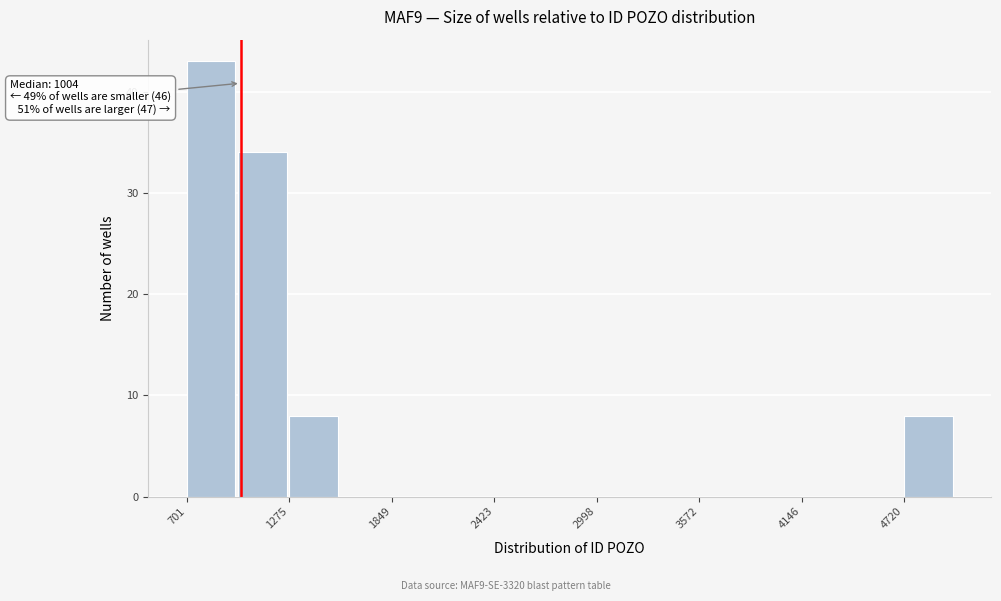

Around what value on the x-axis is the tallest bar? Give the approximate position of its centre, as read against the axis.

800